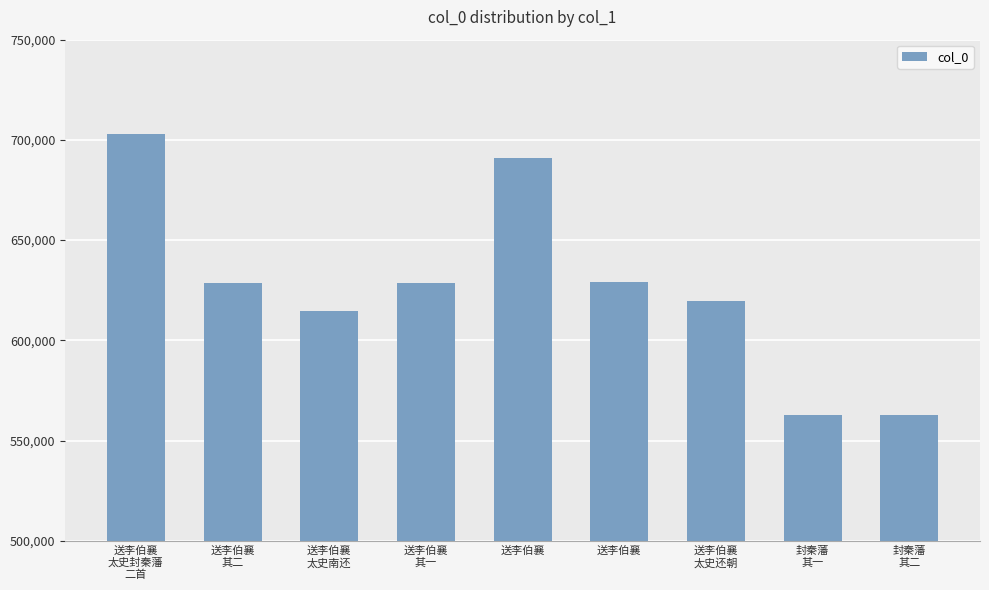

List the labels in order of value, smallest first.

封秦藩
其一, 封秦藩
其二, 送李伯襄
太史南还, 送李伯襄
太史还朝, 送李伯襄
其一, 送李伯襄
其二, 送李伯襄, 送李伯襄, 送李伯襄
太史封秦藩
二首